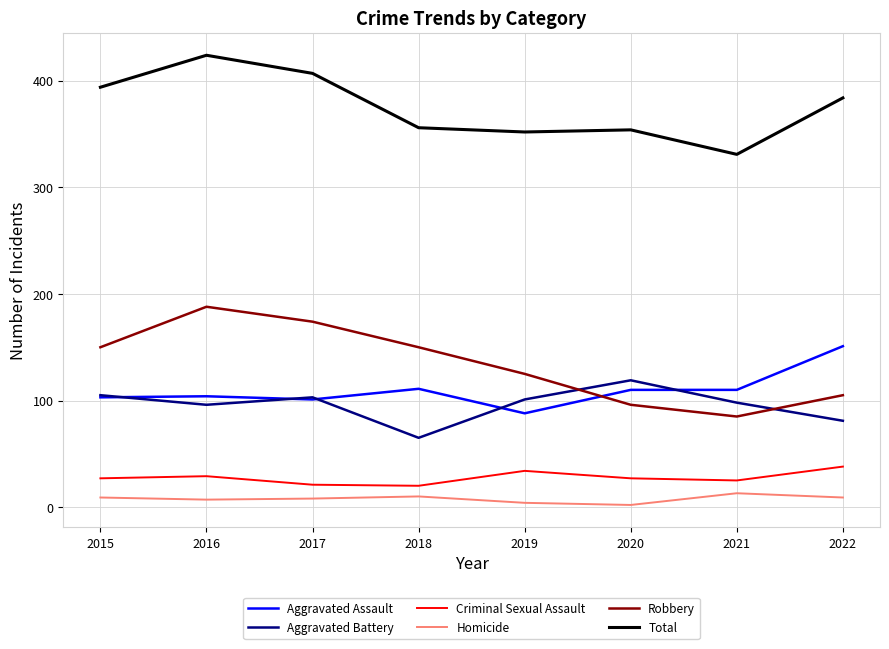

What is the total value across all series at 2022?

768